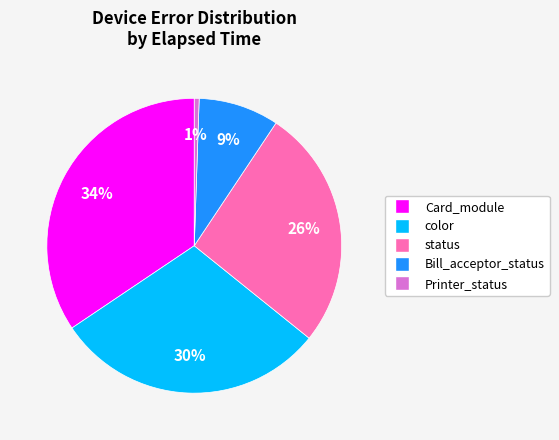

Does any single category account for the majority?

No